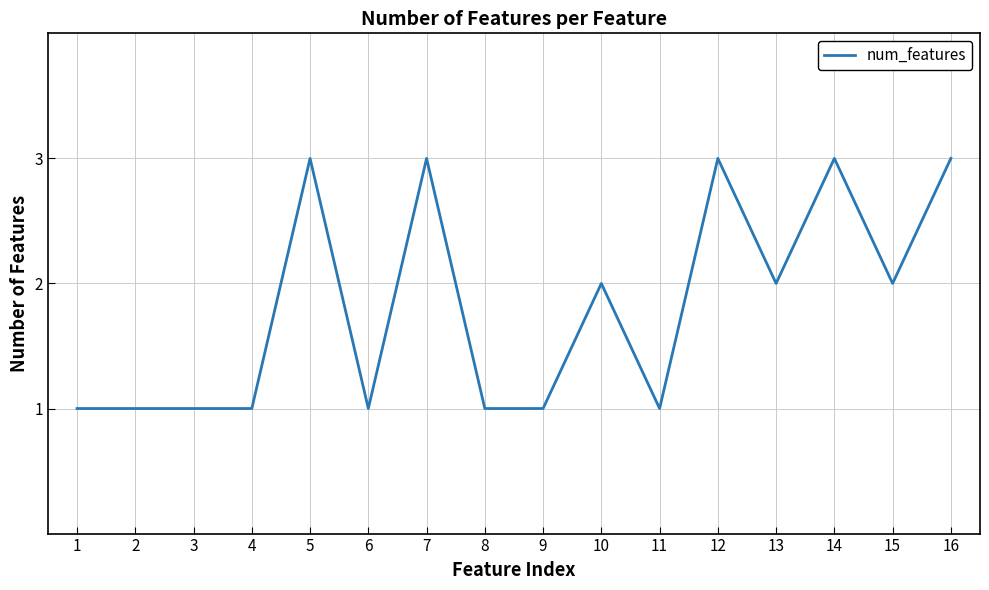

True or false: the data shows 0 at 4.

False